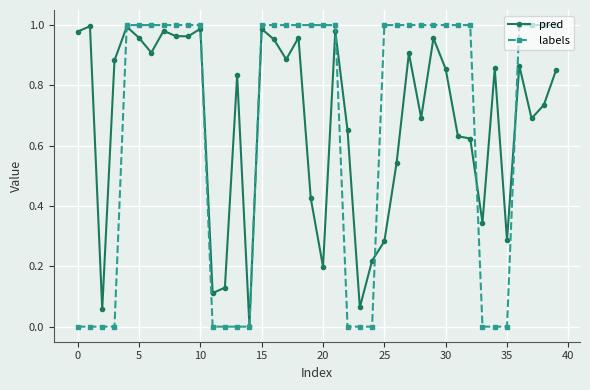

Which series has the widest spread of values?

labels